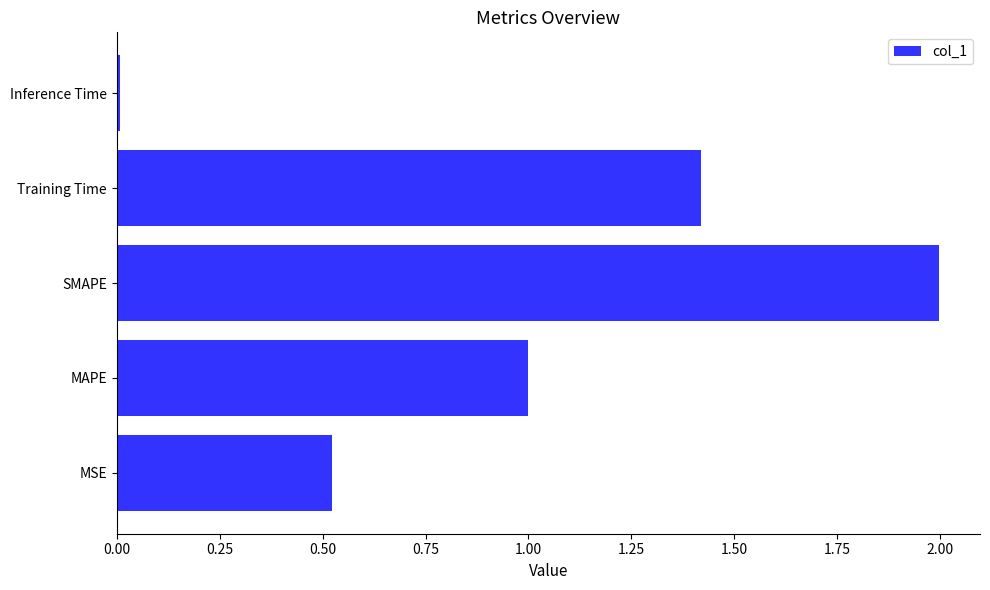

The value at Inference Time is 0.0. True or false?

True